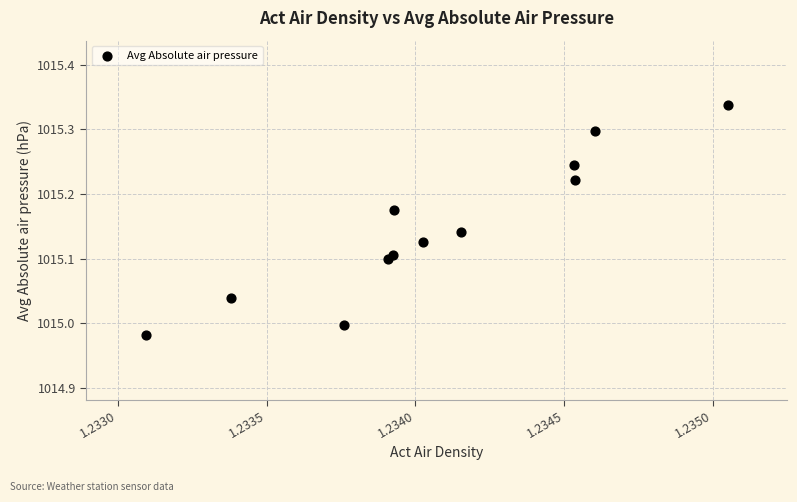

What is the range of Y values (max minus min)?

0.4